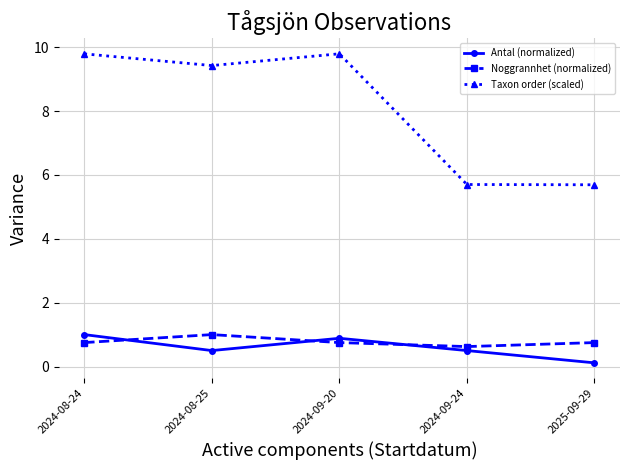

What is the maximum value shown in the chart?

9.8